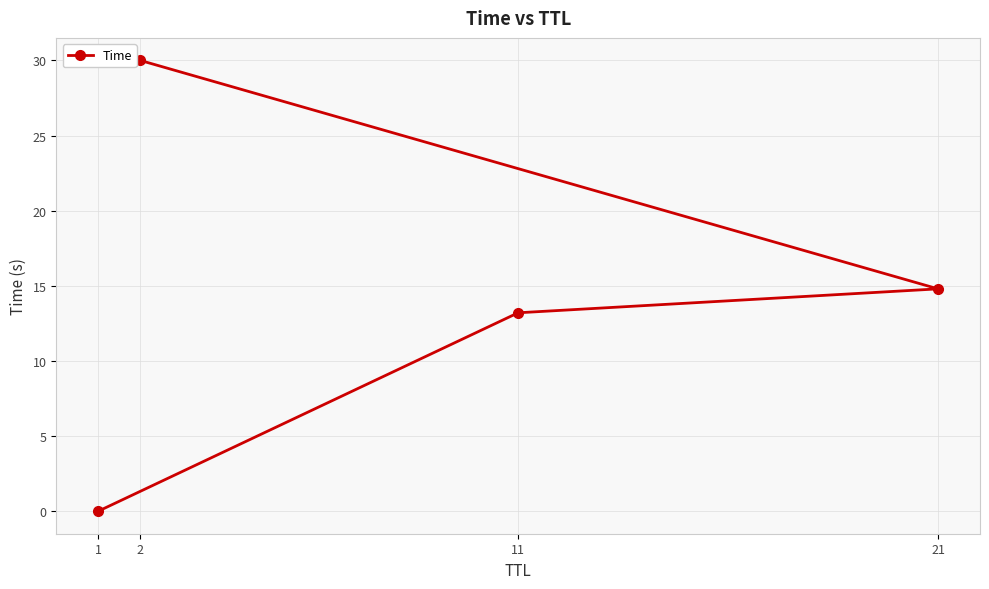

Where does the data first go above 14?

2